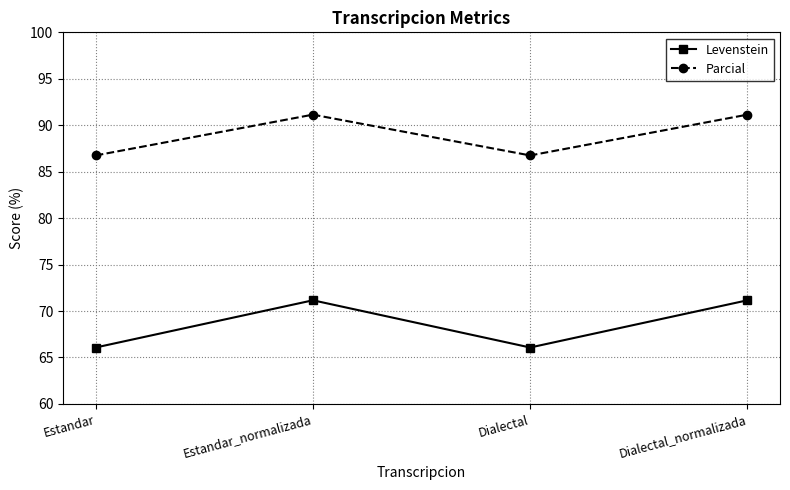

What is the spread (max minus min) of values at Dialectal_normalizada?

20.0